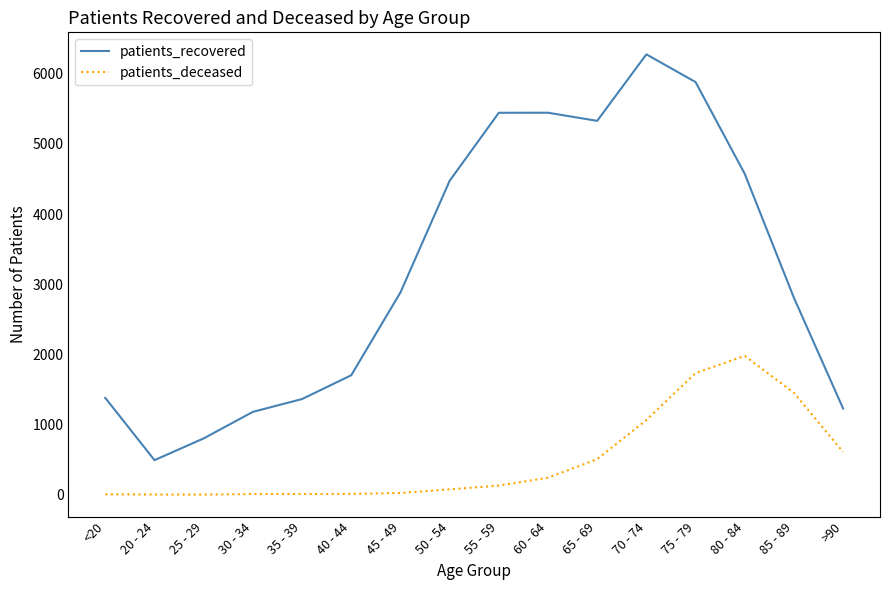

Between 30 - 34 and 45 - 49, which series saw the biggest shift?

patients_recovered